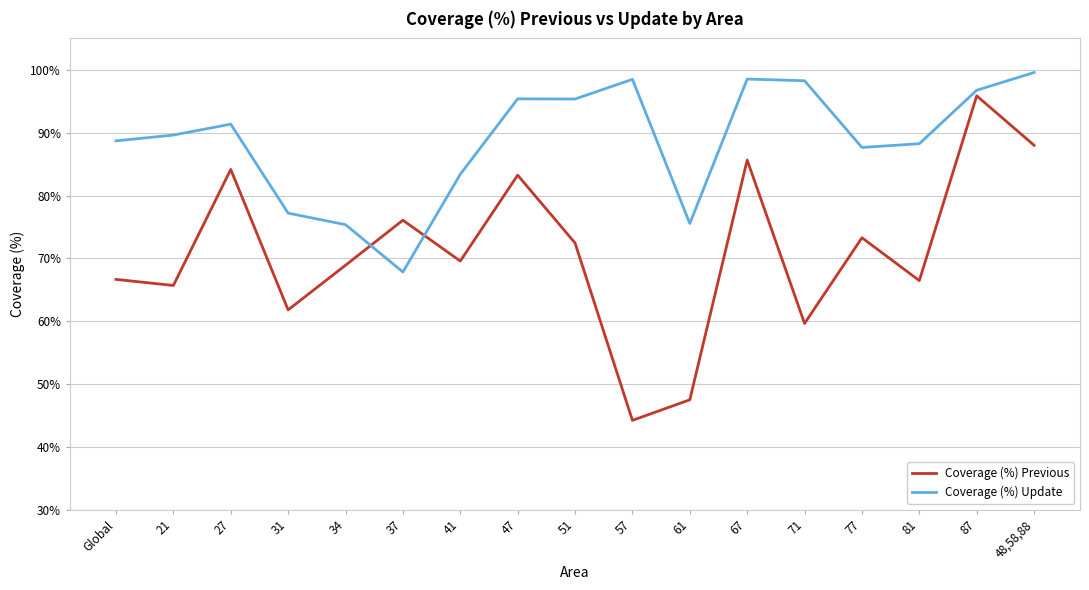

What is the lowest value of the Coverage (%) Update series?

67.8